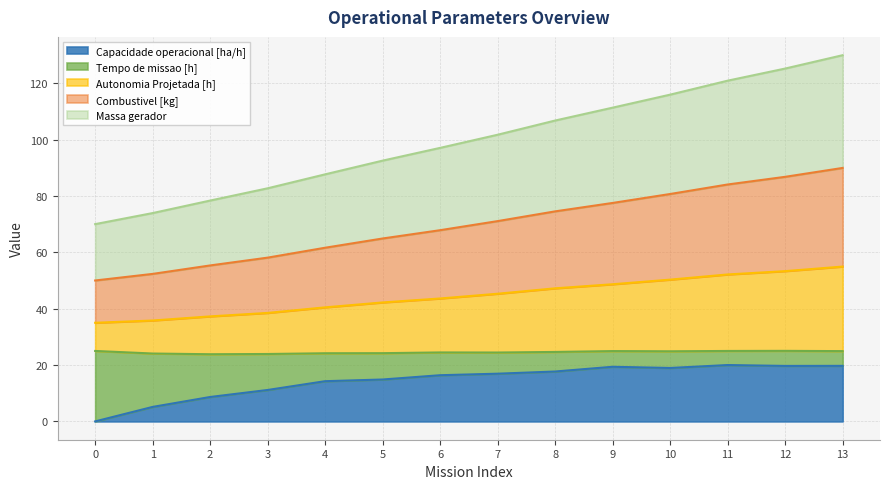

The Massa gerador series shows 20.3 at 0. True or false?

False